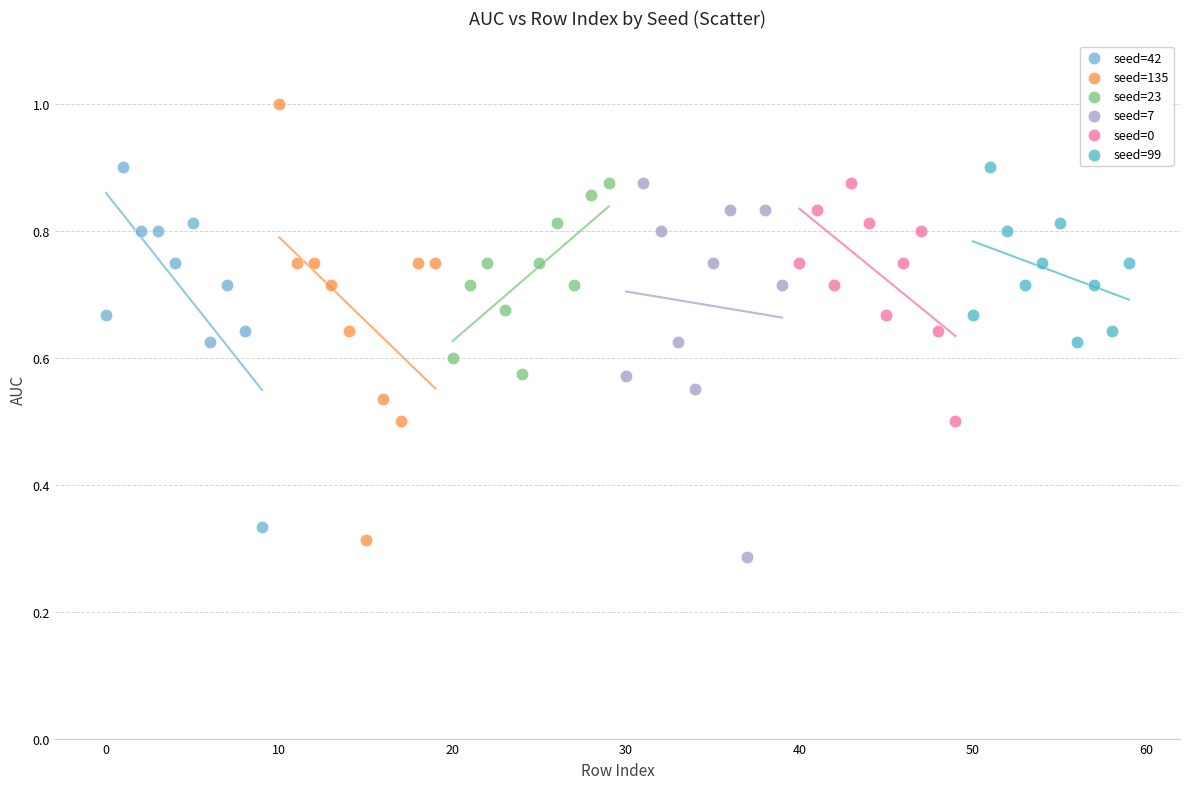

Which series has the largest Y range (max minus min)?

seed=135